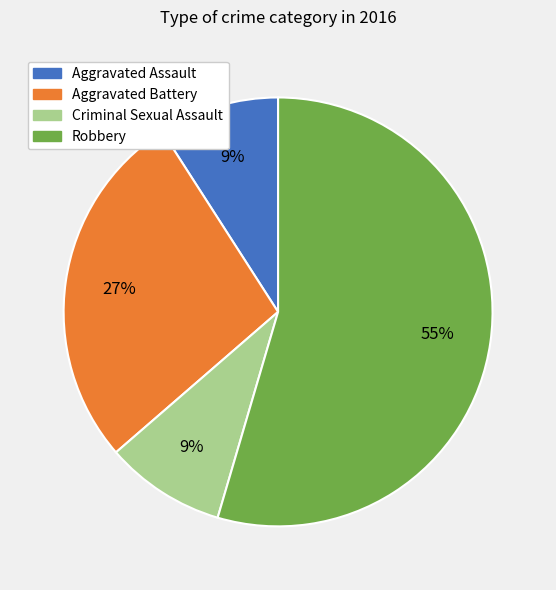

To the nearest percent, what is the average slice percentage?

25%